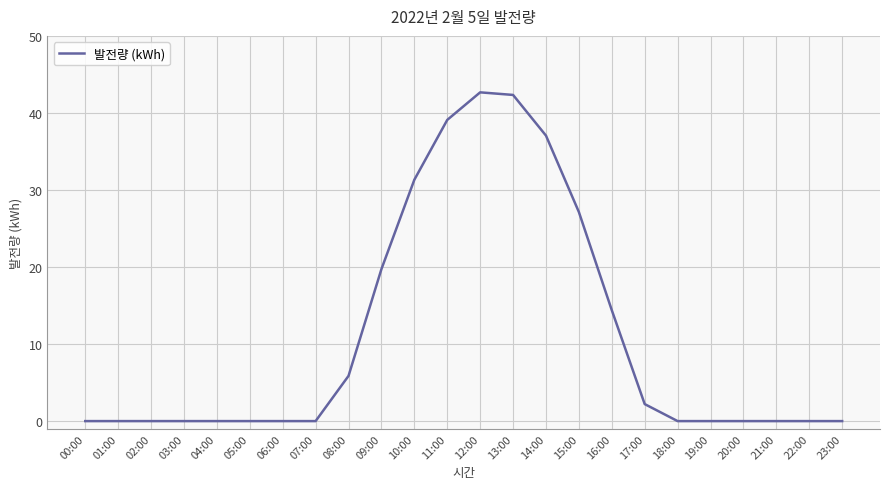

What is the maximum value shown in the chart?

42.7